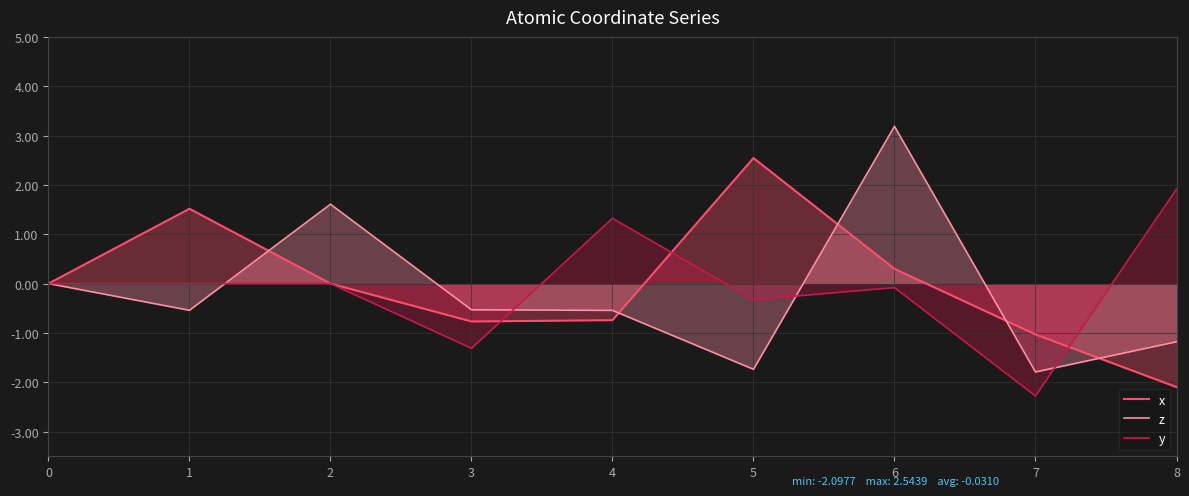

What is the sum of all y values?

-0.8